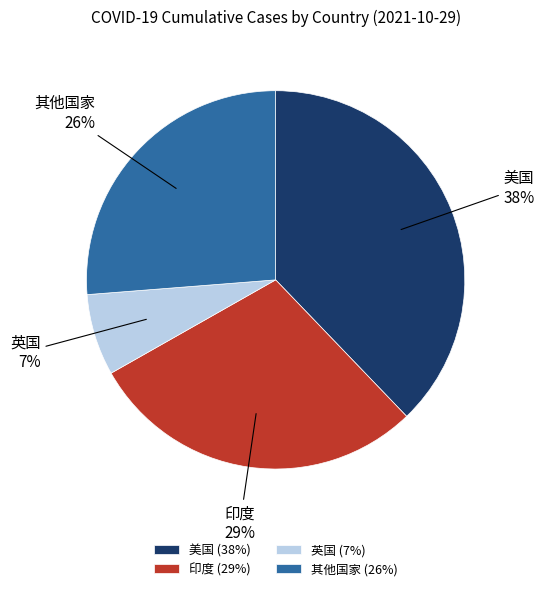

Does 印度 account for over 50% of the chart?

No